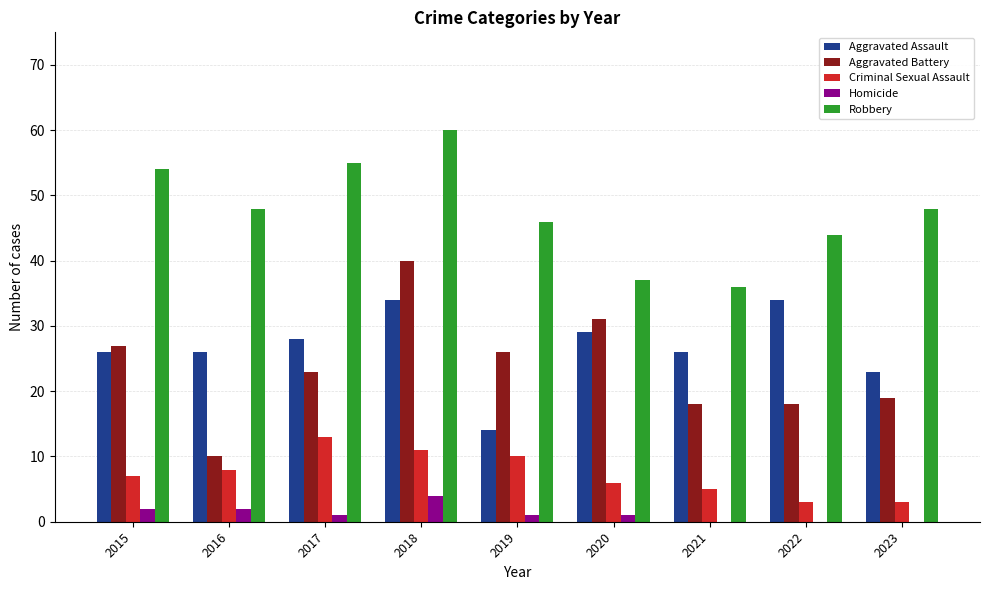

Which category has the highest value across all series?

2018